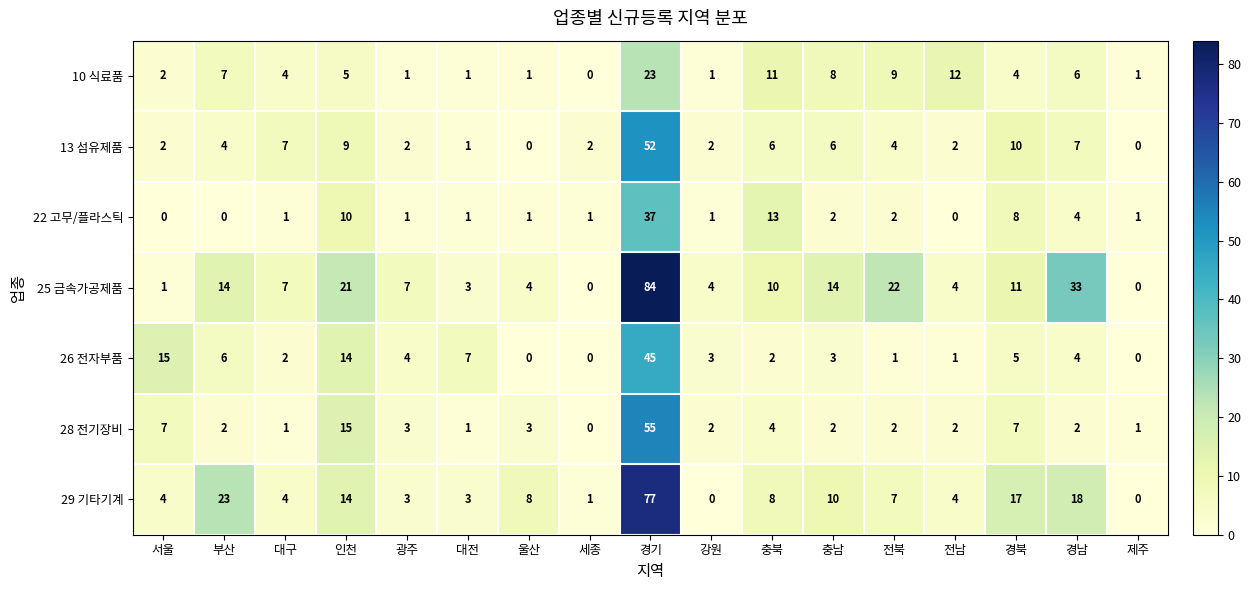

At which label is 26 전자부품 closest to 22?

서울